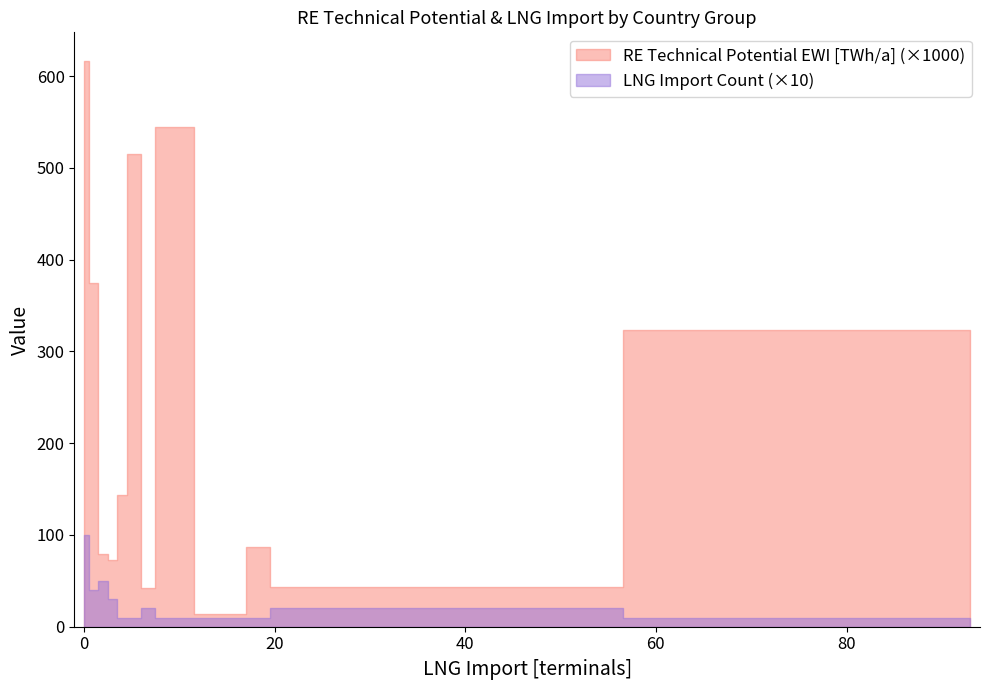

True or false: LNG Import and RE Technical Potential EWI [TWh/a] intersect in this chart.

False